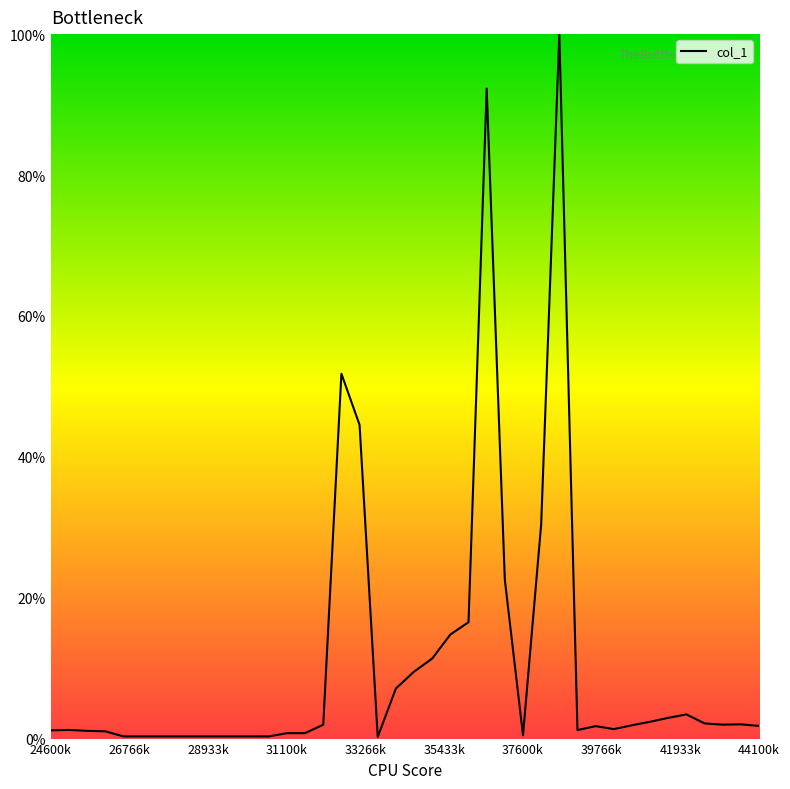

What is the greatest value displayed?

100.0